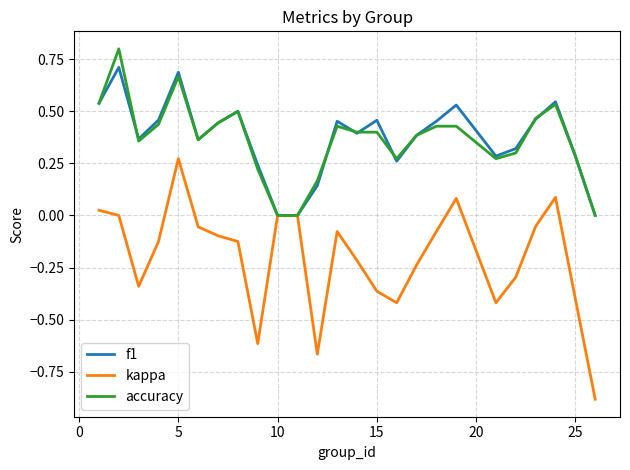

What is the minimum value for kappa?

-0.9